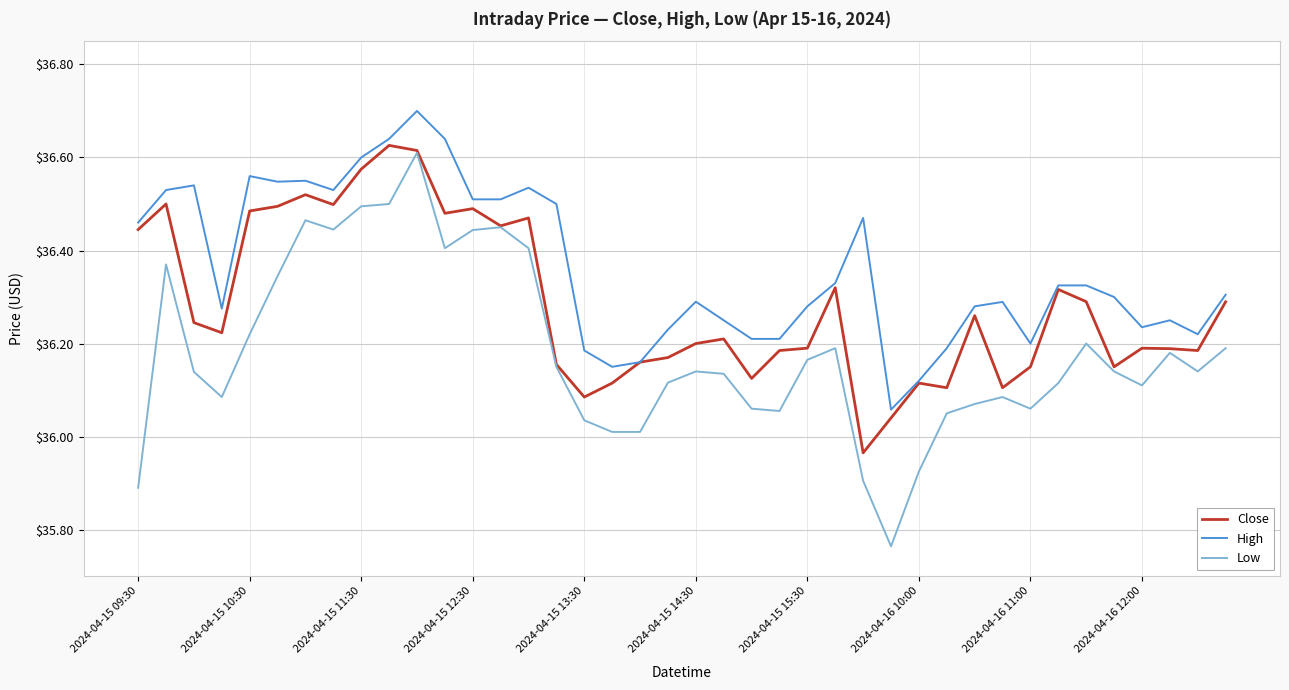

Which series has the widest spread of values?

Low